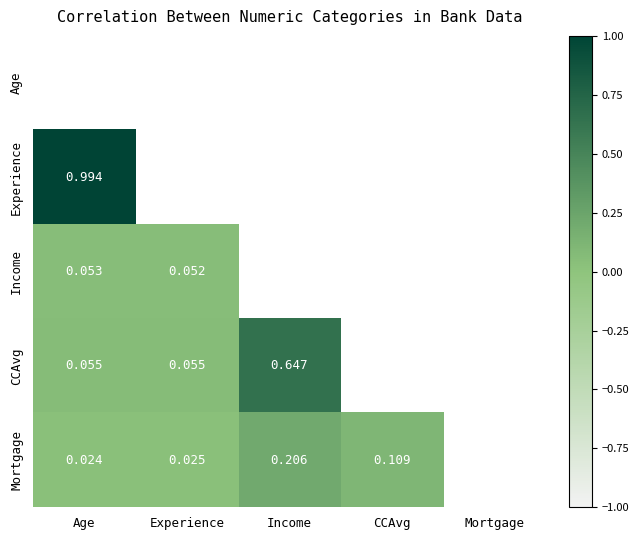

Which has a higher value, Mortgage or Income?

Income